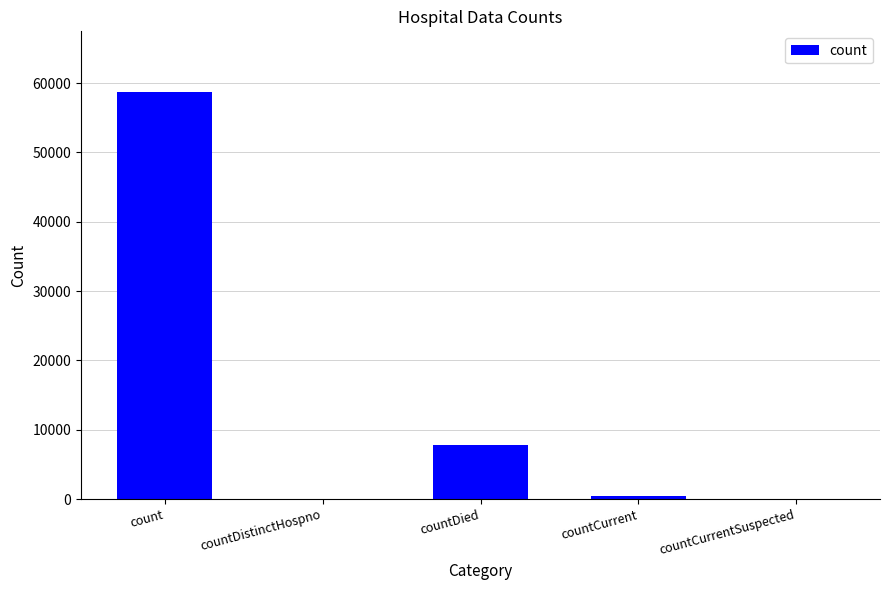

What is the average value?

13394